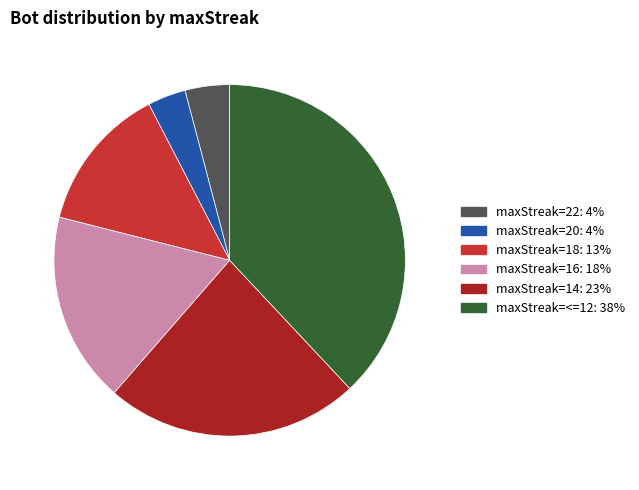

Is there a majority slice in this chart?

No